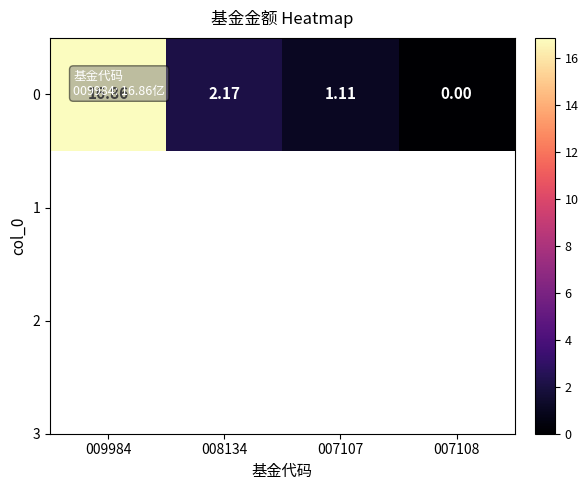

Is it true that the value at 008134 is 3.5?

False